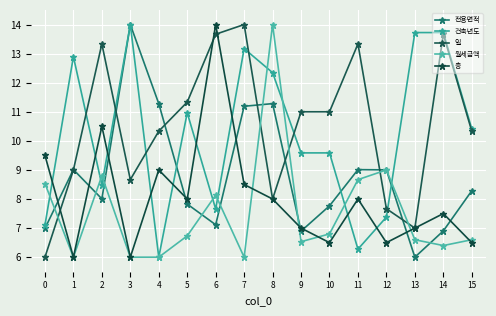

Which series has the largest total across all categories?

일